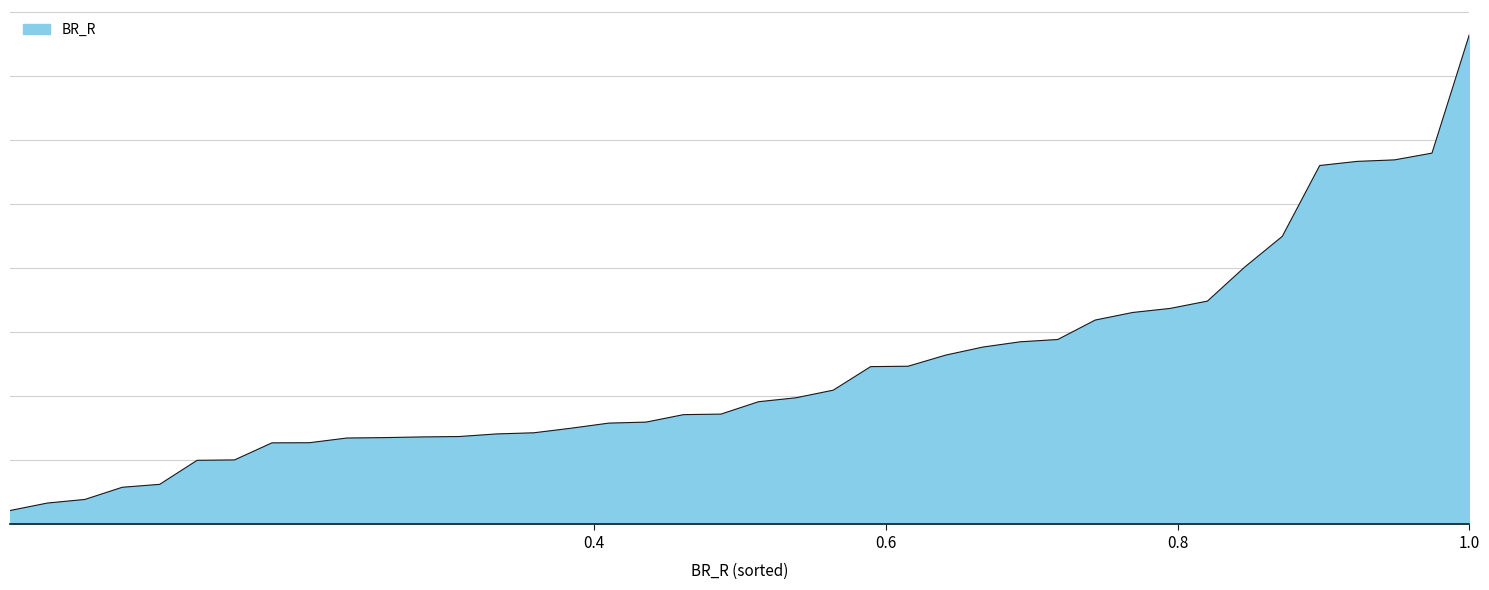

Does the chart display data point markers on the line(s)?

No